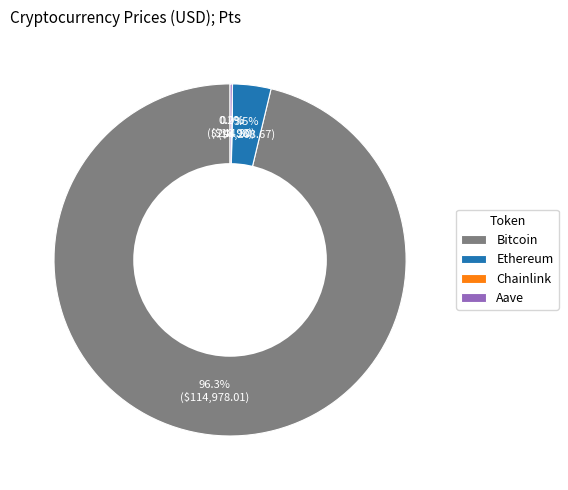

Which slice represents more than half of the pie?

Bitcoin